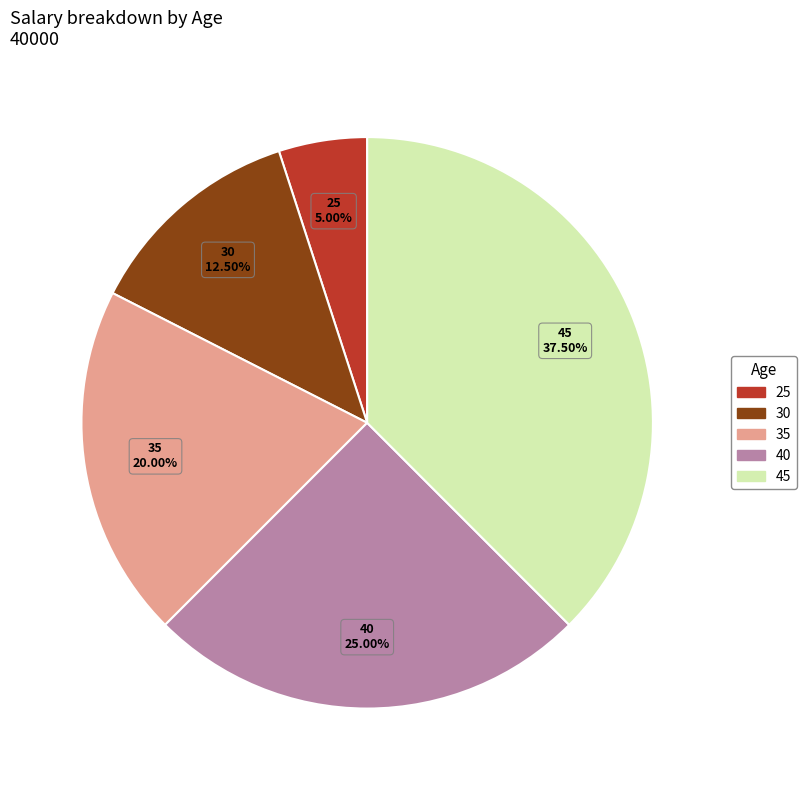

Approximately how many times larger is the value at 45 compared to 30?

3.0